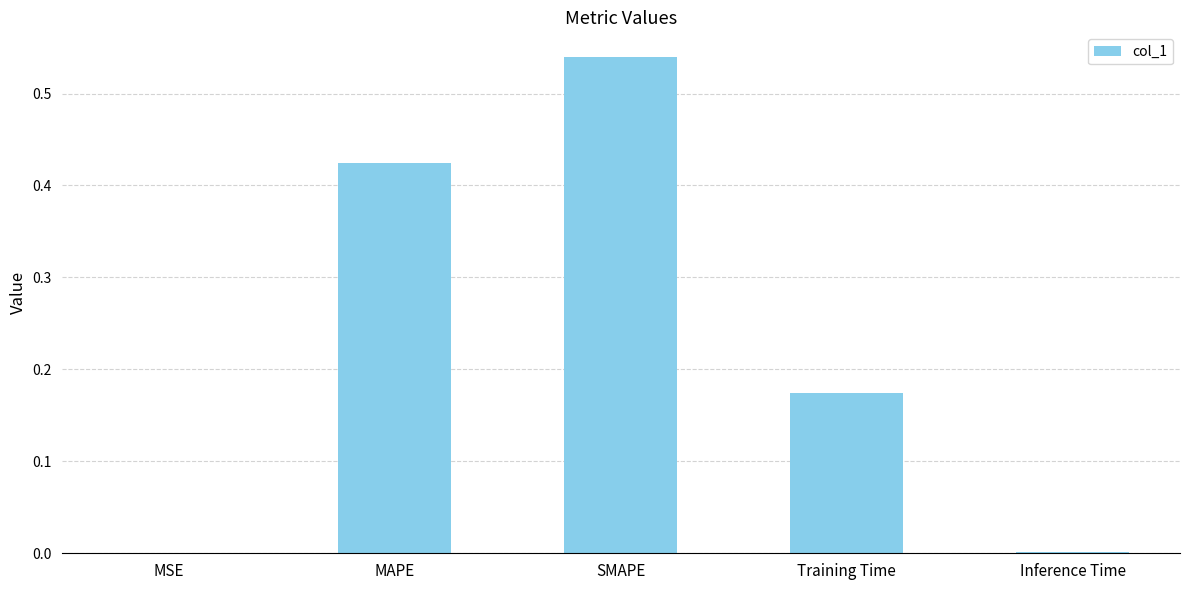

What is the sum of all values?

1.1